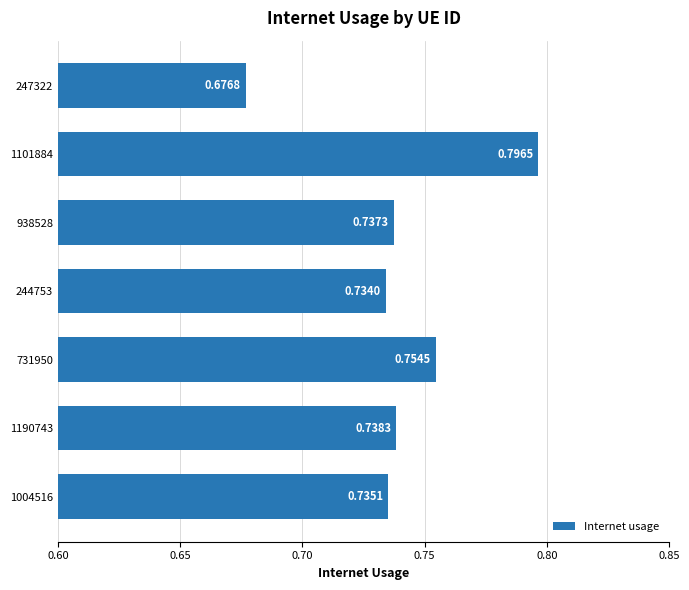

What is the sum of the values at 1004516 and 1190743?

1.5